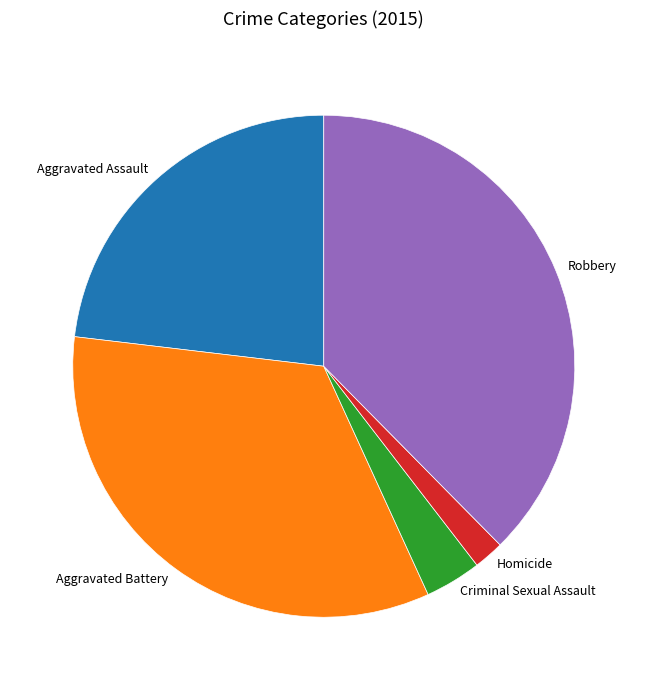

What is the ratio of the value at Homicide to the value at Criminal Sexual Assault?

0.5